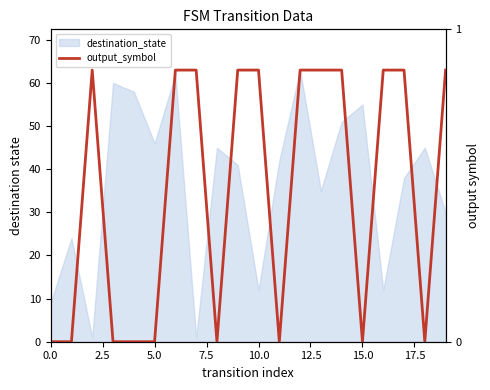

Does the chart display data point markers on the line(s)?

No